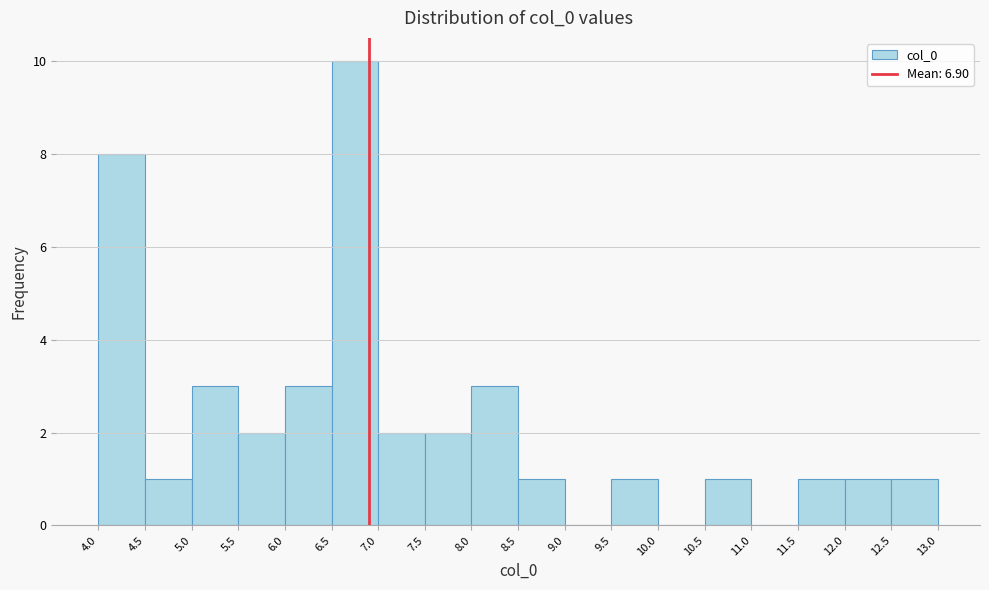

Reading left to right, transcribe this chart: for each bar, give the range it covers on the x-axis and its height. The values are not printed on the chart, so give them approximately, as read against the axis.

4.0 to 4.5: 8
4.5 to 5.0: 1
5.0 to 5.5: 3
5.5 to 6.0: 2
6.0 to 6.5: 3
6.5 to 7.0: 10
7.0 to 7.5: 2
7.5 to 8.0: 2
8.0 to 8.5: 3
8.5 to 9.0: 1
9.0 to 9.5: 0
9.5 to 10.0: 1
10.0 to 10.5: 0
10.5 to 11.0: 1
11.0 to 11.5: 0
11.5 to 12.0: 1
12.0 to 12.5: 1
12.5 to 13.0: 1